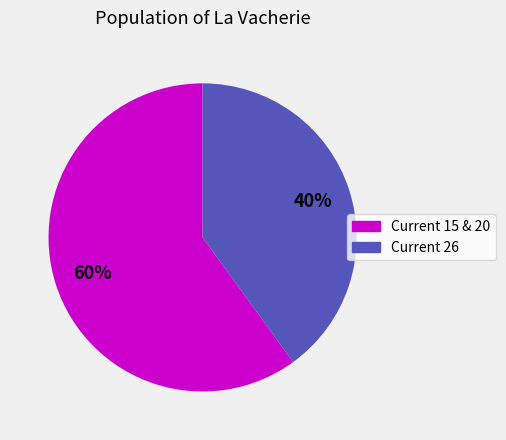

To the nearest percent, what is the difference between the largest and smallest slice percentages?

20%